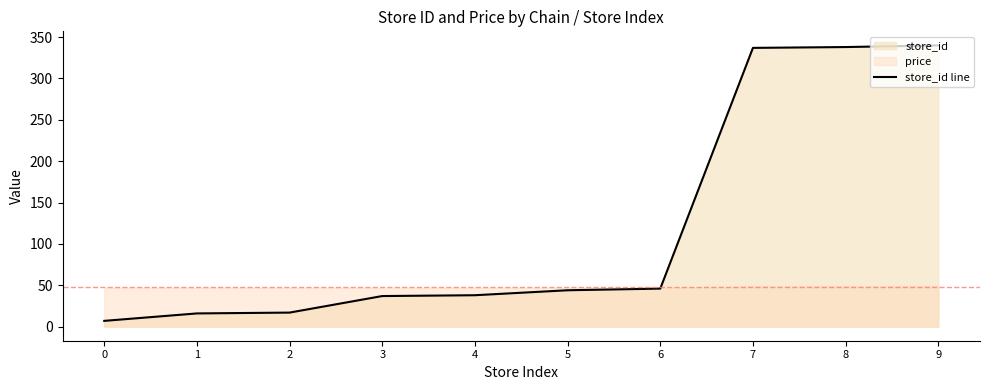

Reading left to right, what are all the values shown in this chart?

7	16	17	37	38	44	46	337	338	340